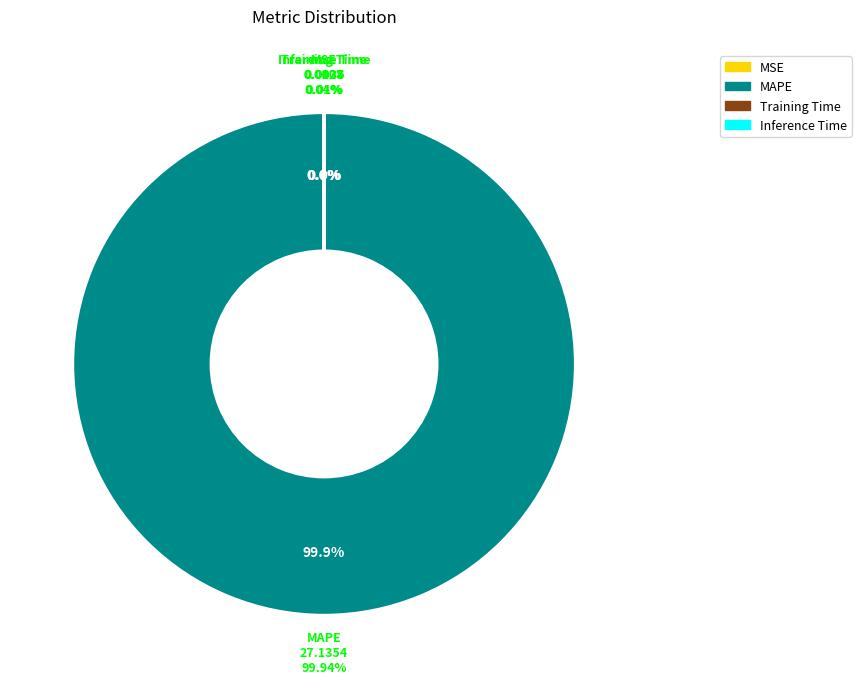

Is MAPE the majority of the pie?

Yes